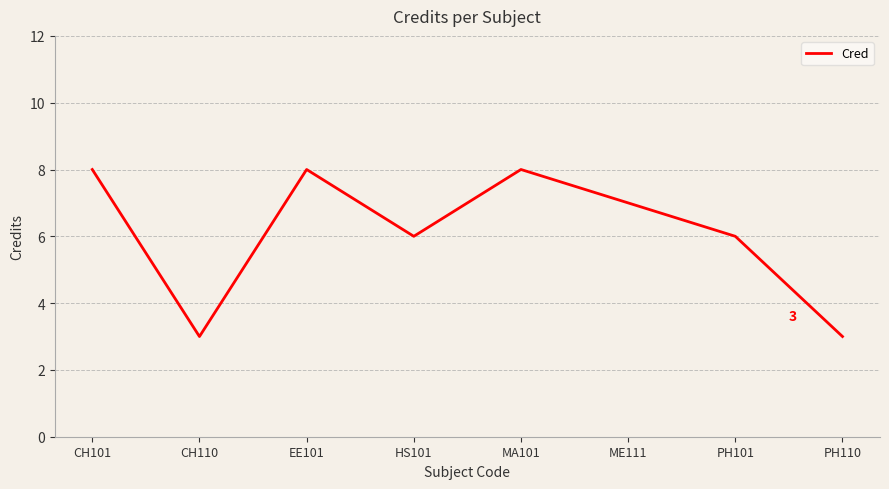

What is the average value?

6